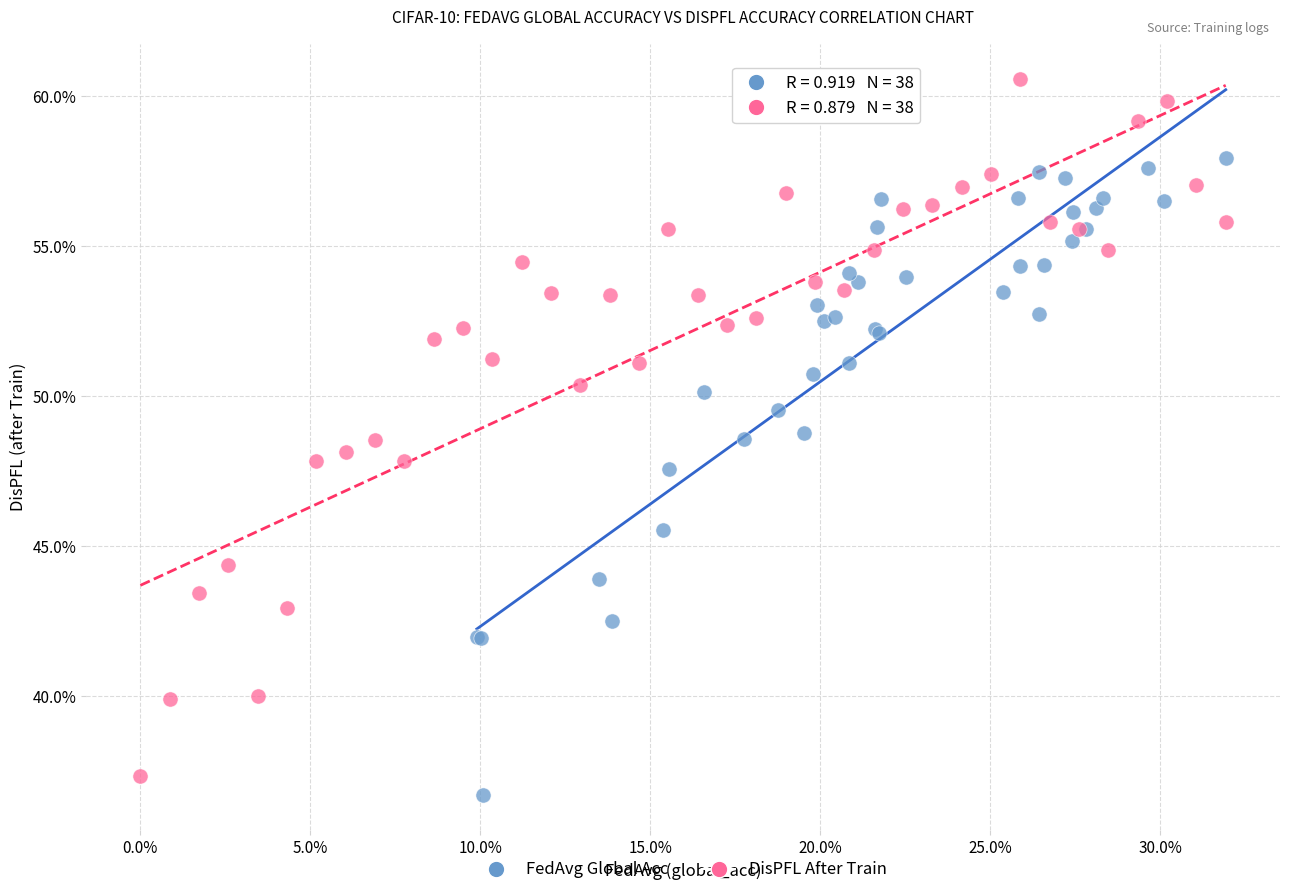

Which series reaches the maximum Y coordinate?

DisPFL After Train